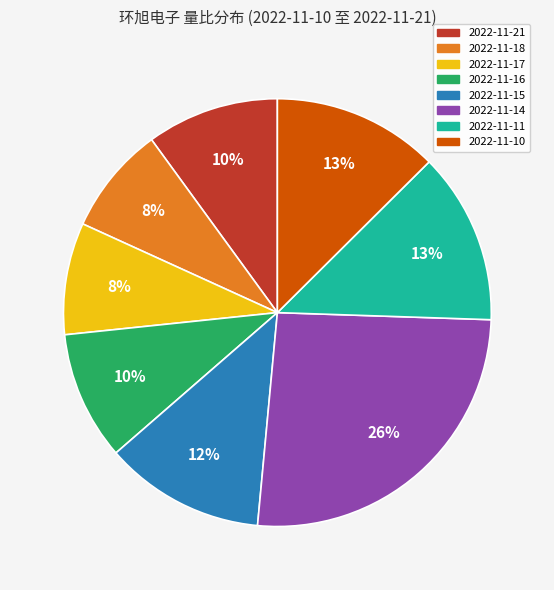

To the nearest percent, what is the difference between the 2022-11-11 and 2022-11-18 slice percentages?

5%